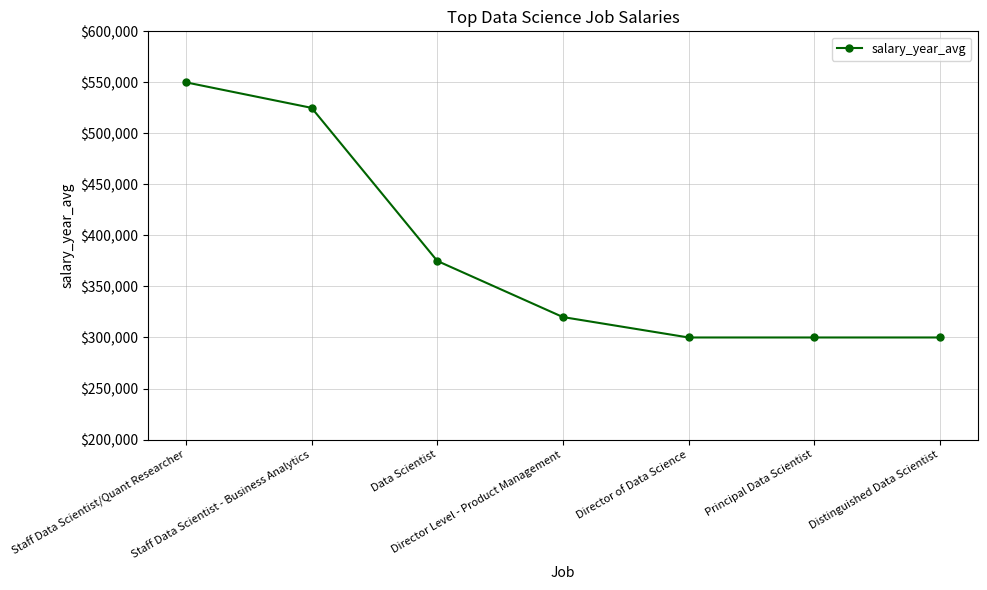

What is the label of the 6th point from the left?

Principal Data Scientist